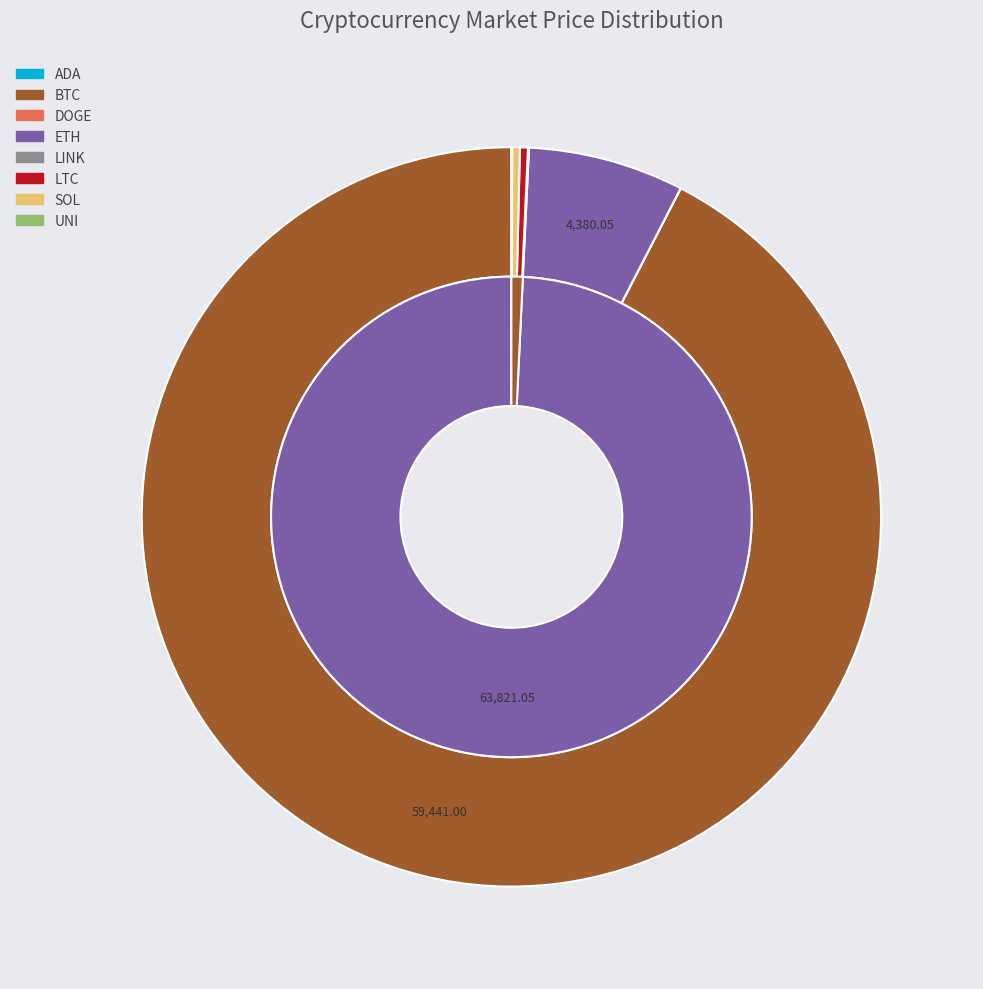

Combined, do LTC and SOL account for over 50%?

No